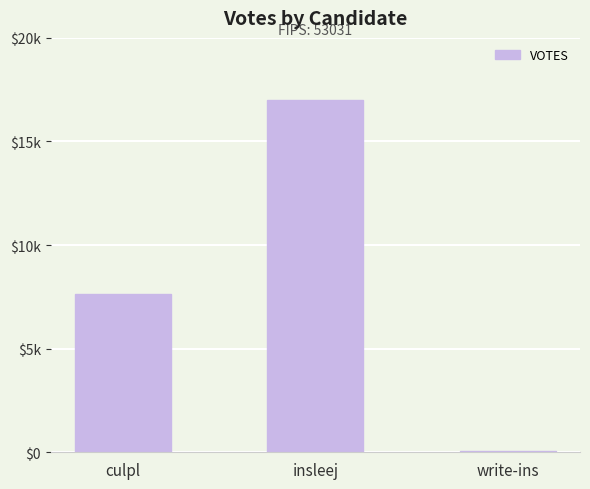

Is it true that the value at write-ins is 21?

False